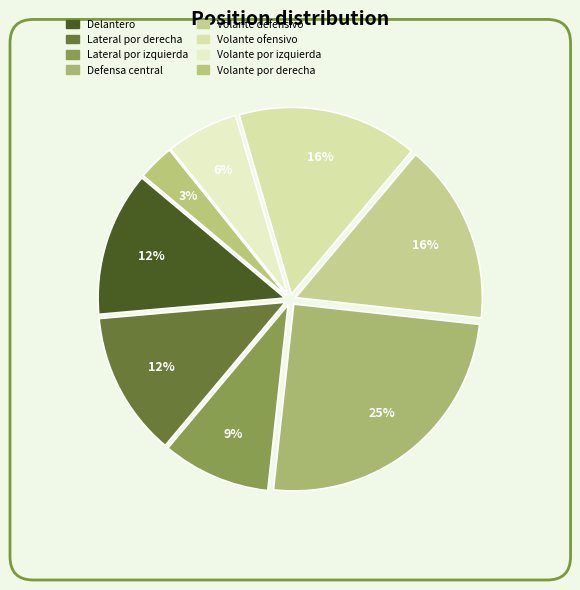

How many segments does this pie chart have?

8